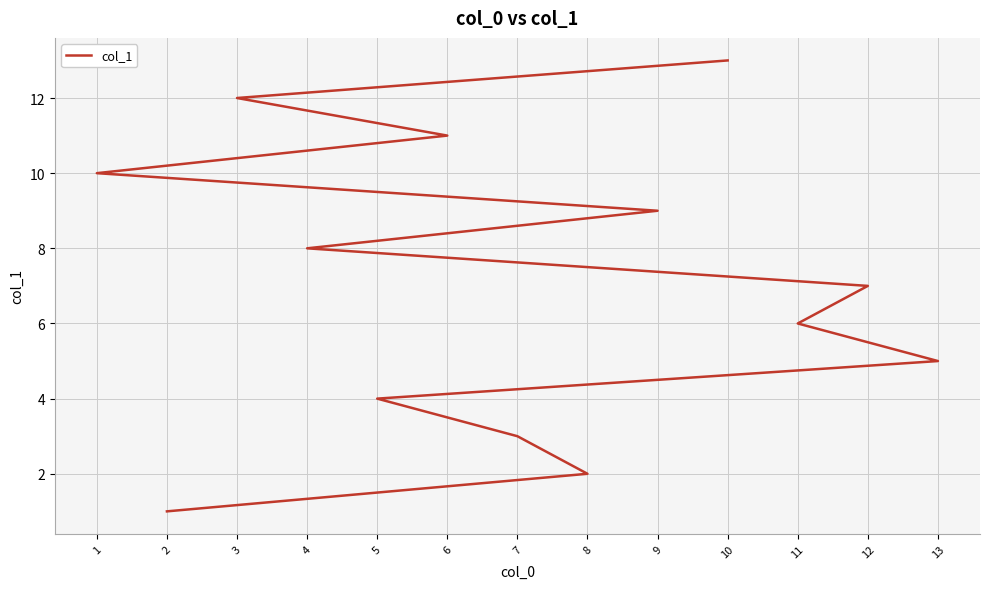

What is the greatest value displayed?

13